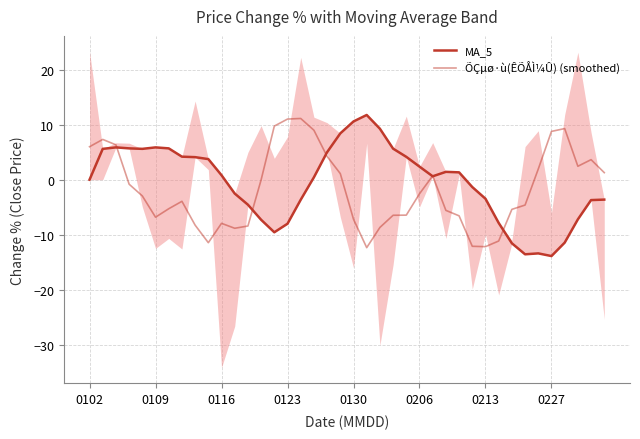

How many data points in MA_5 are less than 0?

17